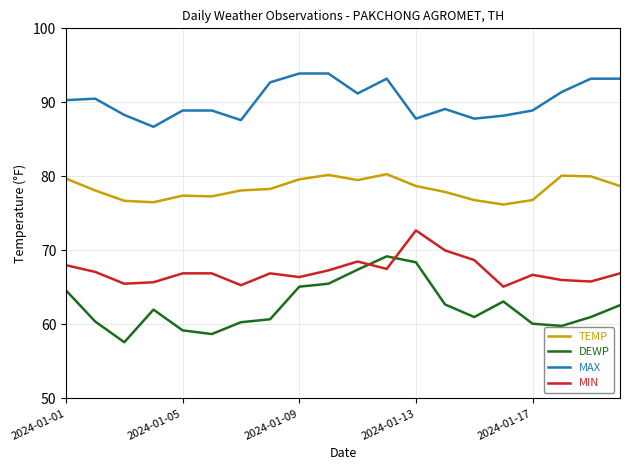

What is the average value of the DEWP series?

62.5